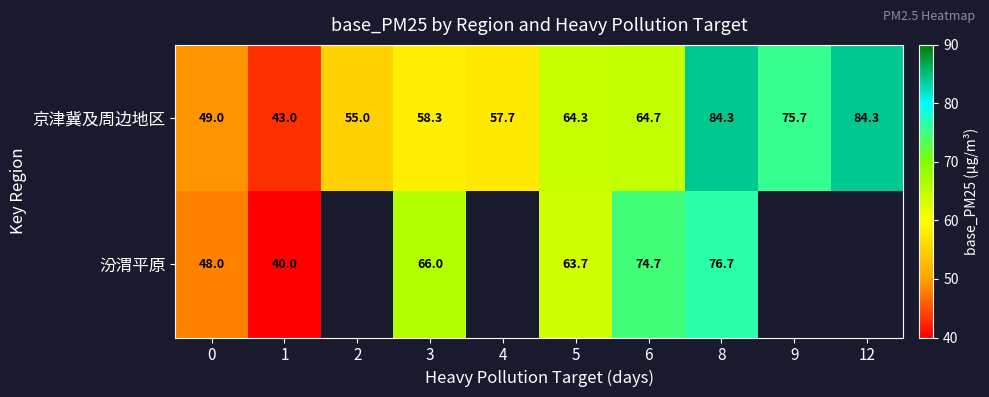

Which category has the lowest value across all series?

1